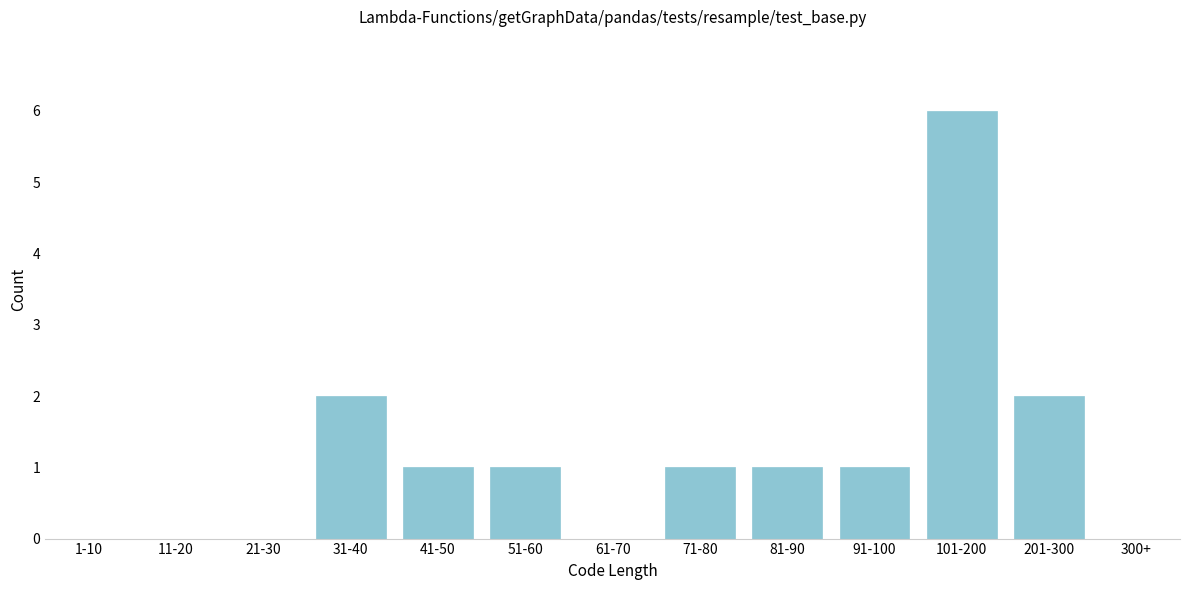

Reading right to left, what are all the values shown in this chart?

300+=0	201-300=2	101-200=6	91-100=1	81-90=1	71-80=1	61-70=0	51-60=1	41-50=1	31-40=2	21-30=0	11-20=0	1-10=0